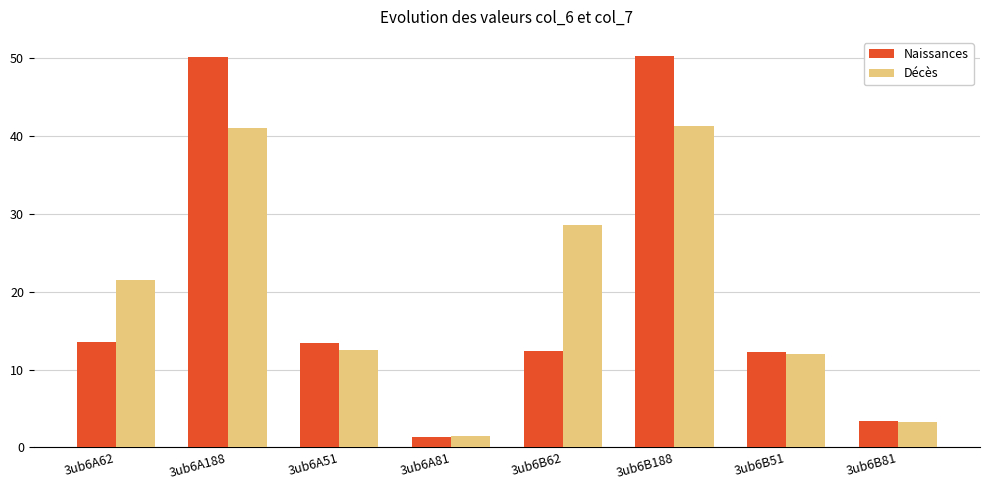

At 3ub6B188, list the series in order from smallest to largest.

Décès, Naissances